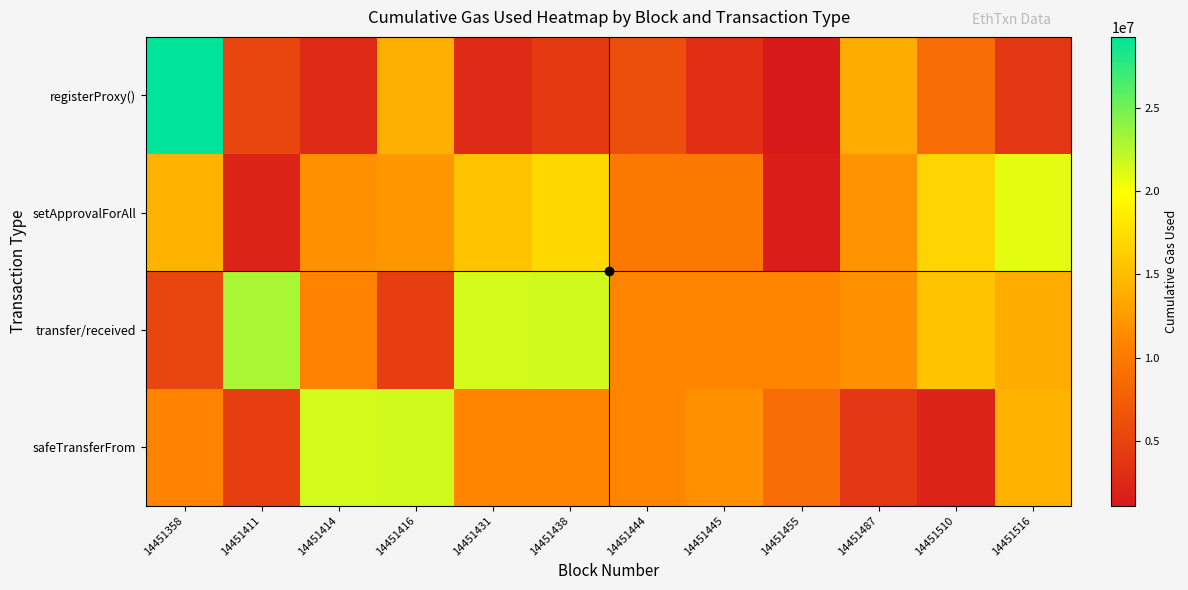

What is the minimum value shown in the chart?

1108546